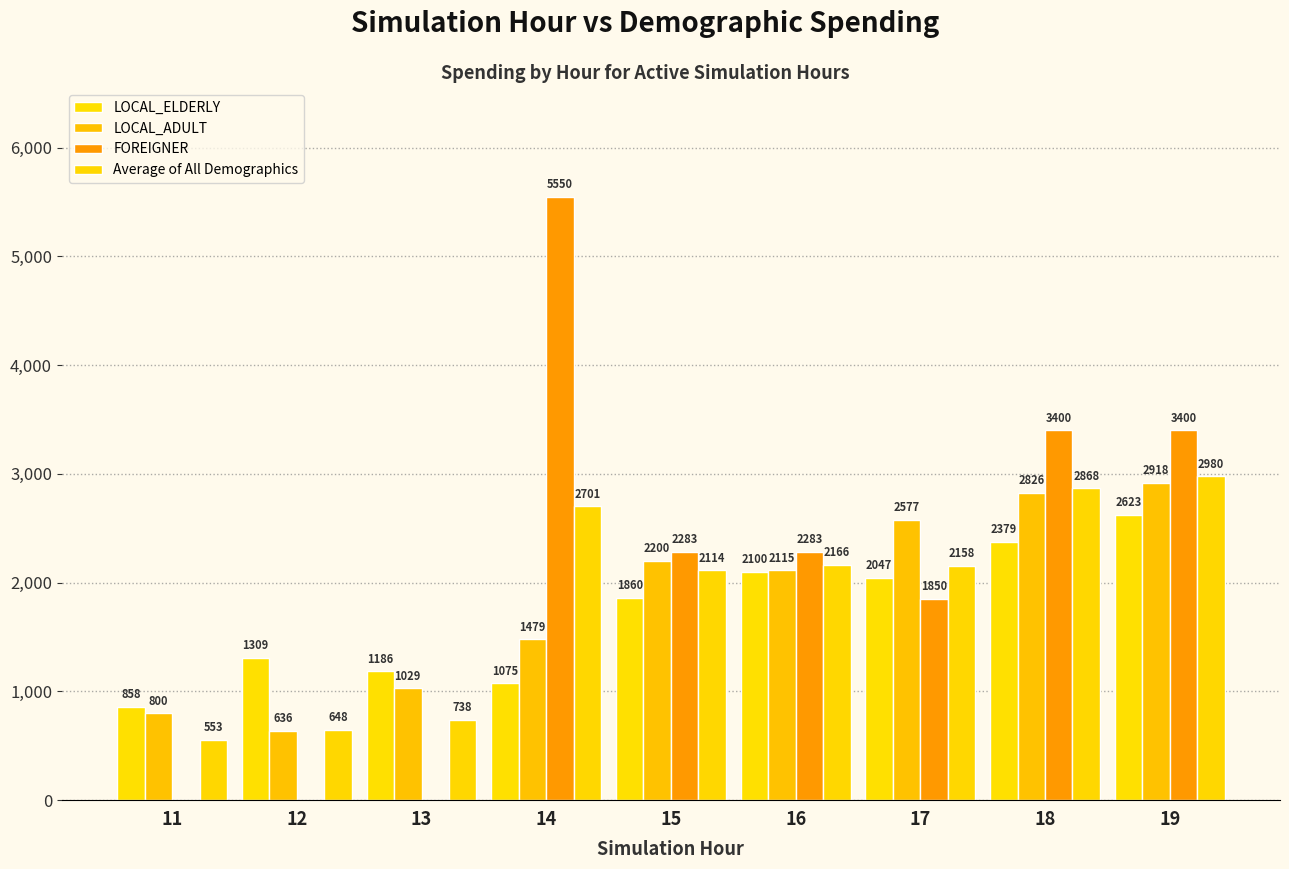

What is the highest value of the LOCAL_ELDERLY series?

2622.6